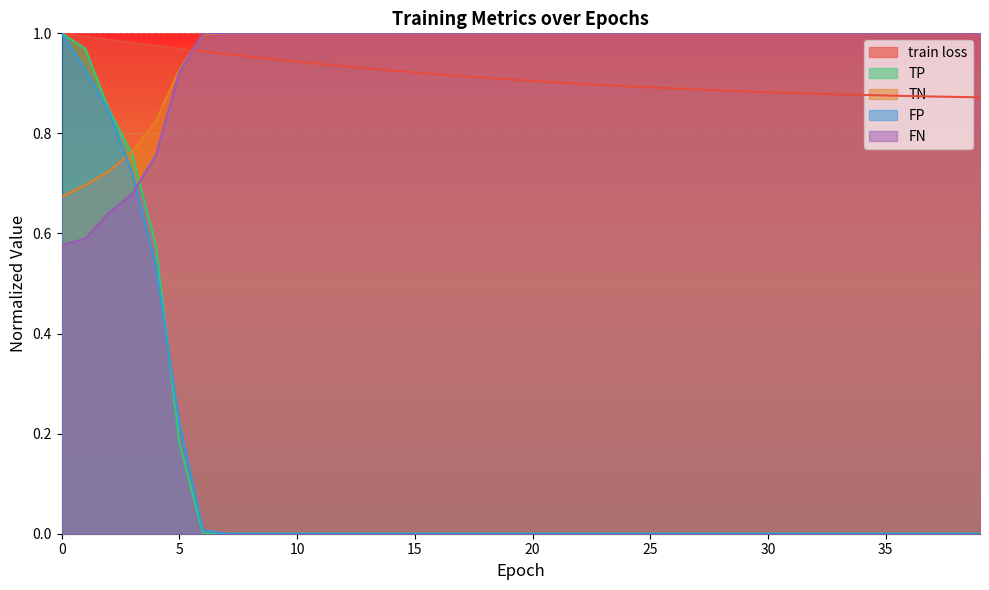

What is the sum of the TP values at 1 and 28?

1.0